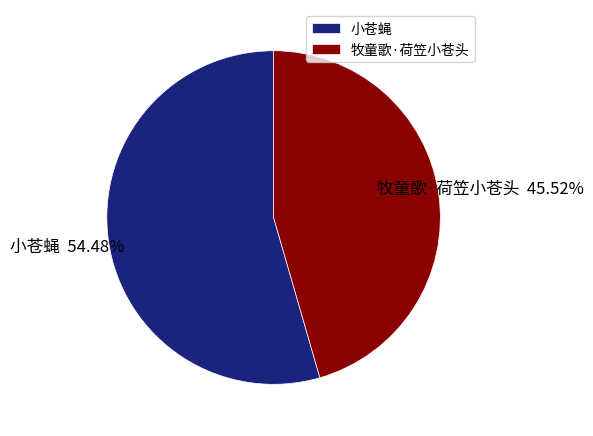

What percentage is the 牧童歌·荷笠小苍头 slice, to the nearest percent?

46%